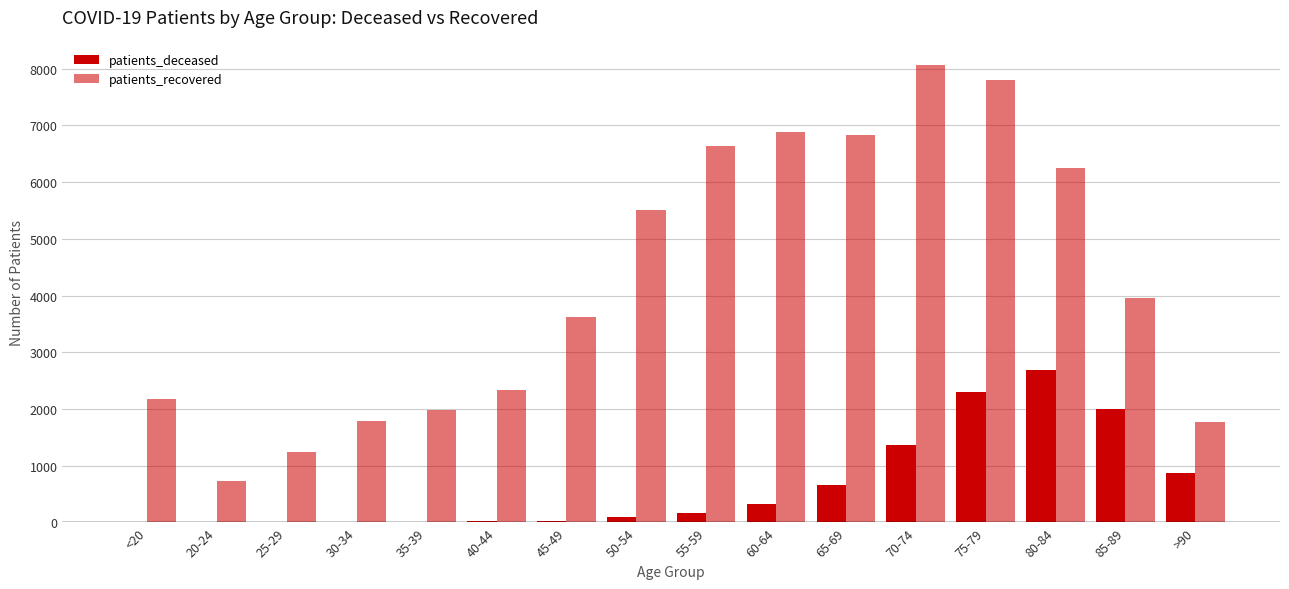

Reading left to right, what are all the values shown in this chart?

patients_deceased: 12	3	3	13	12	18	31	93	161	320	662	1363	2301	2694	2003	865
patients_recovered: 2182	736	1249	1789	1976	2340	3621	5504	6644	6881	6833	8059	7795	6256	3958	1777